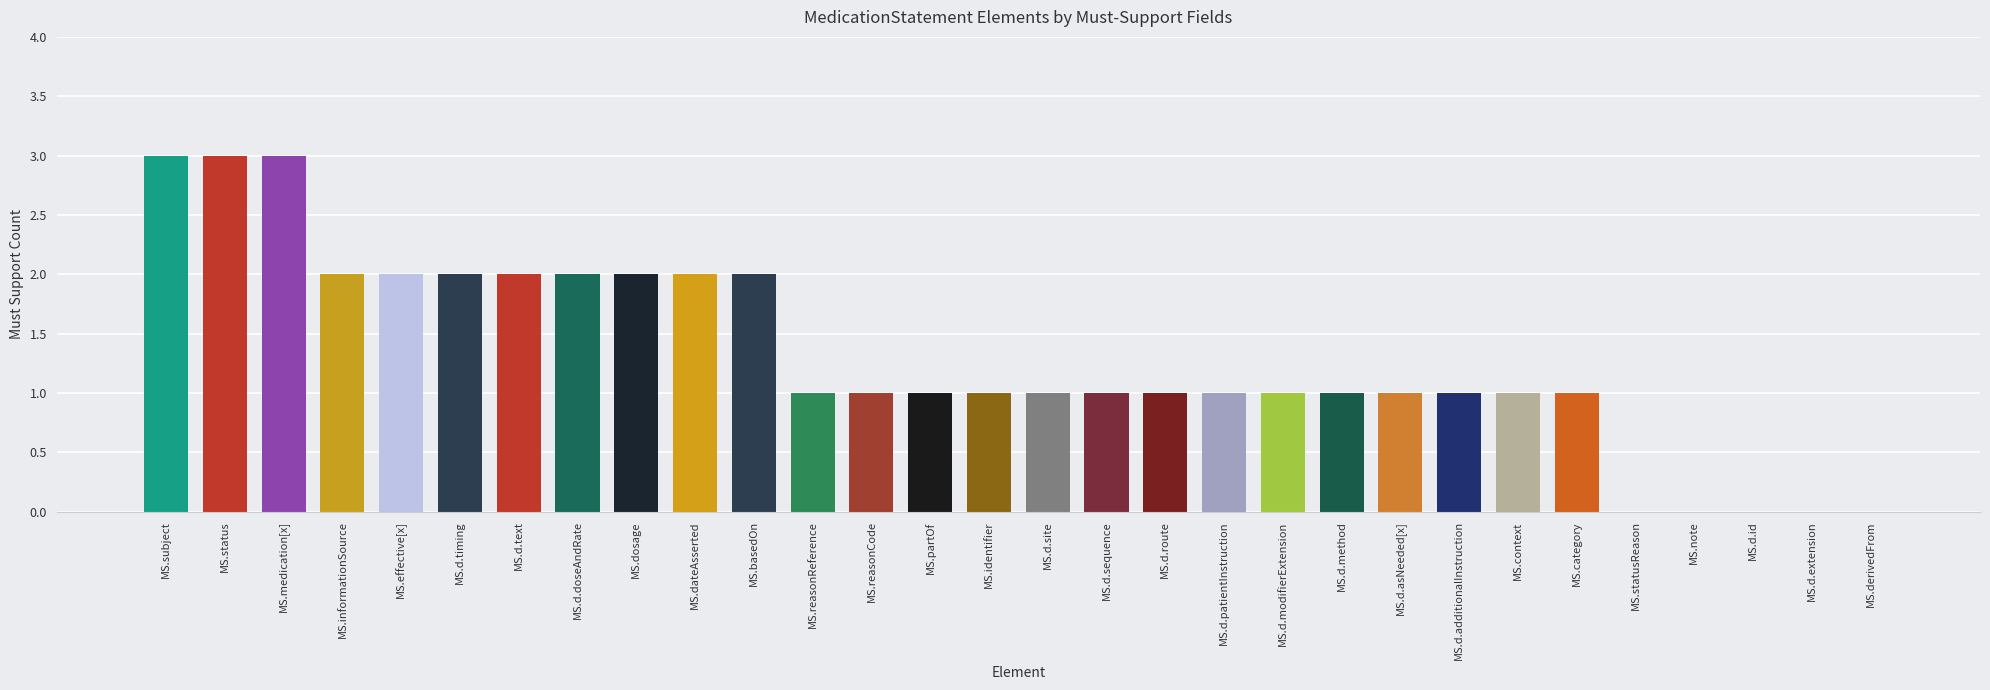

Reading right to left, list all the values displayed in this chart.

MS.derivedFrom=0	MS.d.extension=0	MS.d.id=0	MS.note=0	MS.statusReason=0	MS.category=1	MS.context=1	MS.d.additionalInstruction=1	MS.d.asNeeded[x]=1	MS.d.method=1	MS.d.modifierExtension=1	MS.d.patientInstruction=1	MS.d.route=1	MS.d.sequence=1	MS.d.site=1	MS.identifier=1	MS.partOf=1	MS.reasonCode=1	MS.reasonReference=1	MS.basedOn=2	MS.dateAsserted=2	MS.dosage=2	MS.d.doseAndRate=2	MS.d.text=2	MS.d.timing=2	MS.effective[x]=2	MS.informationSource=2	MS.medication[x]=3	MS.status=3	MS.subject=3